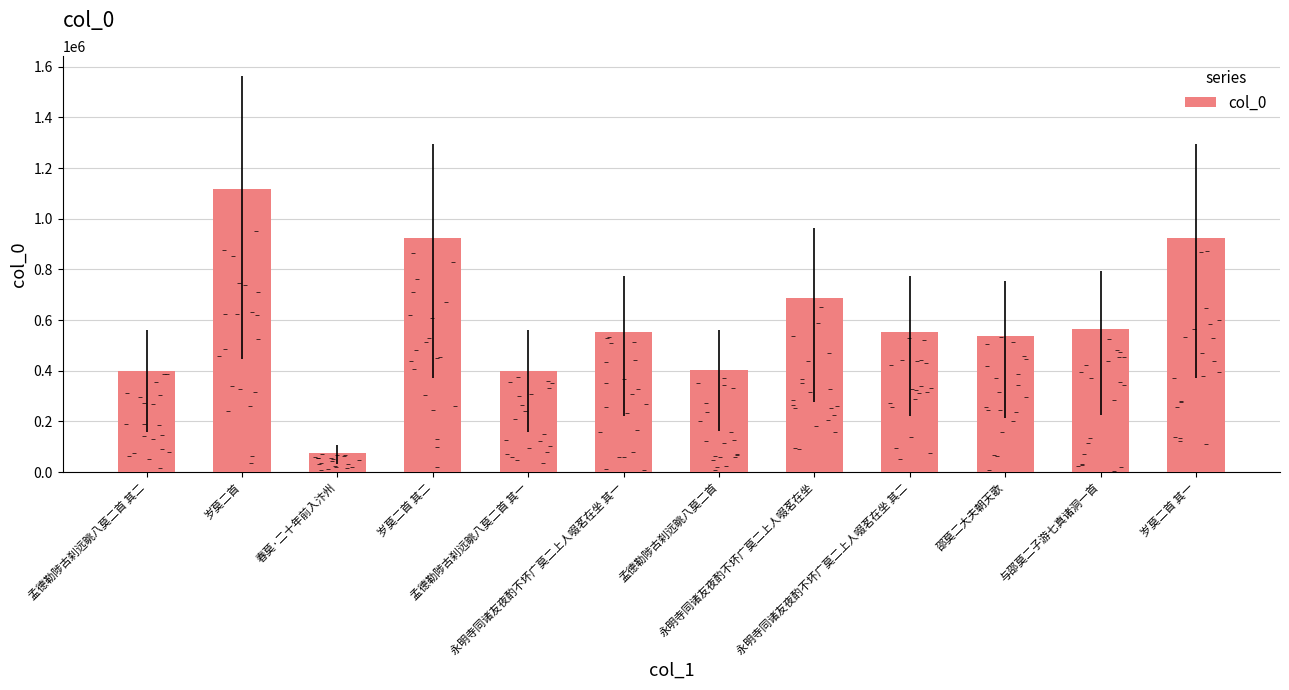

Between 永明寺同诸友夜酌不坏广莫二上人啜茗在坐 and 邵莫二大夫朝天歌, which is larger?

永明寺同诸友夜酌不坏广莫二上人啜茗在坐